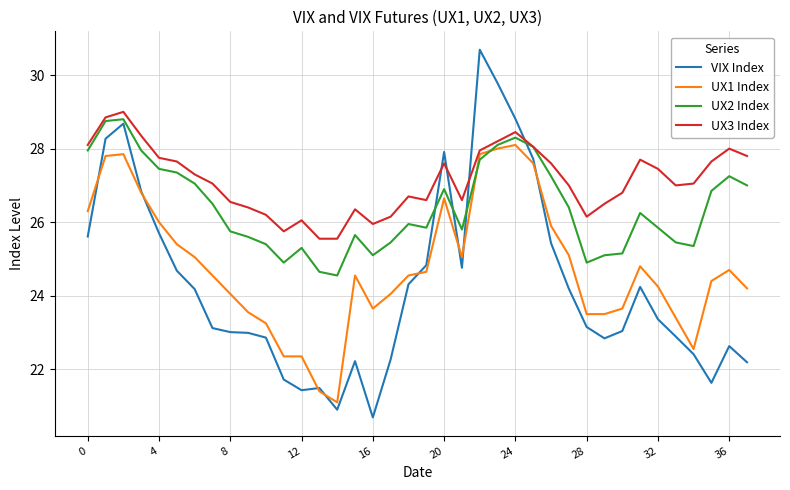

Rank the series by their average value, from lowest to highest.

VIX Index, UX1 Index, UX2 Index, UX3 Index